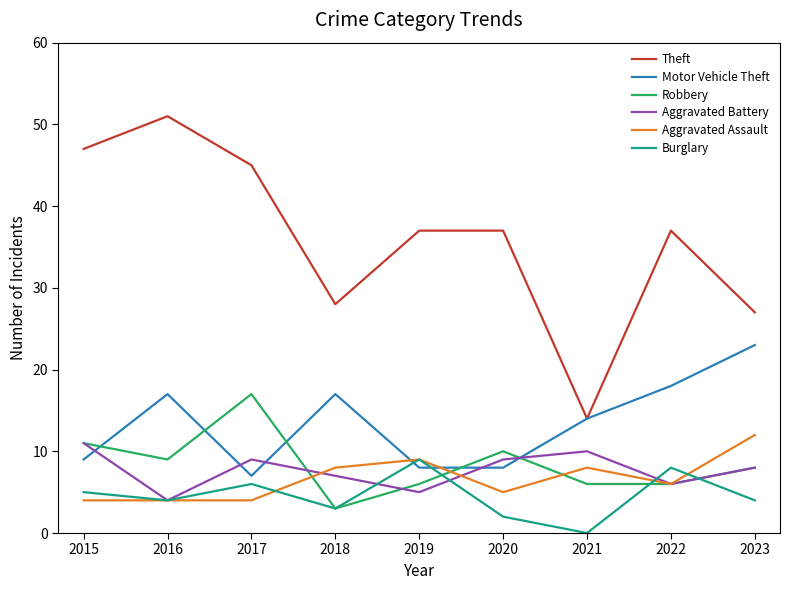

At which category does the chart reach its minimum across all series?

2021